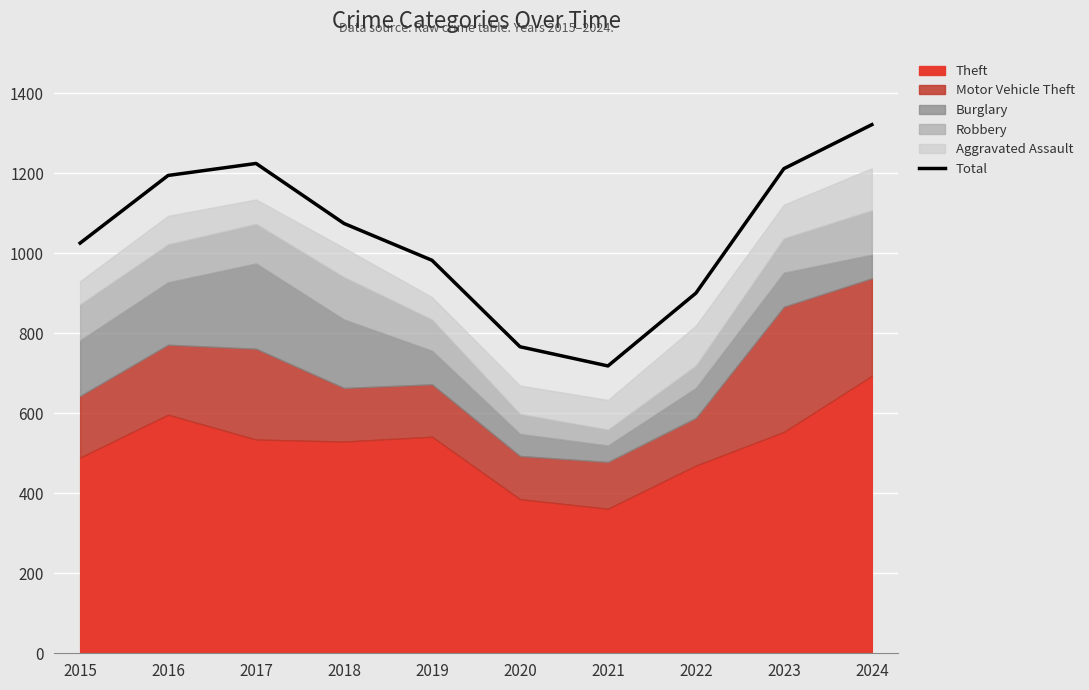

Rank the categories by value from highest to lowest.

2024, 2017, 2023, 2016, 2018, 2015, 2019, 2022, 2020, 2021